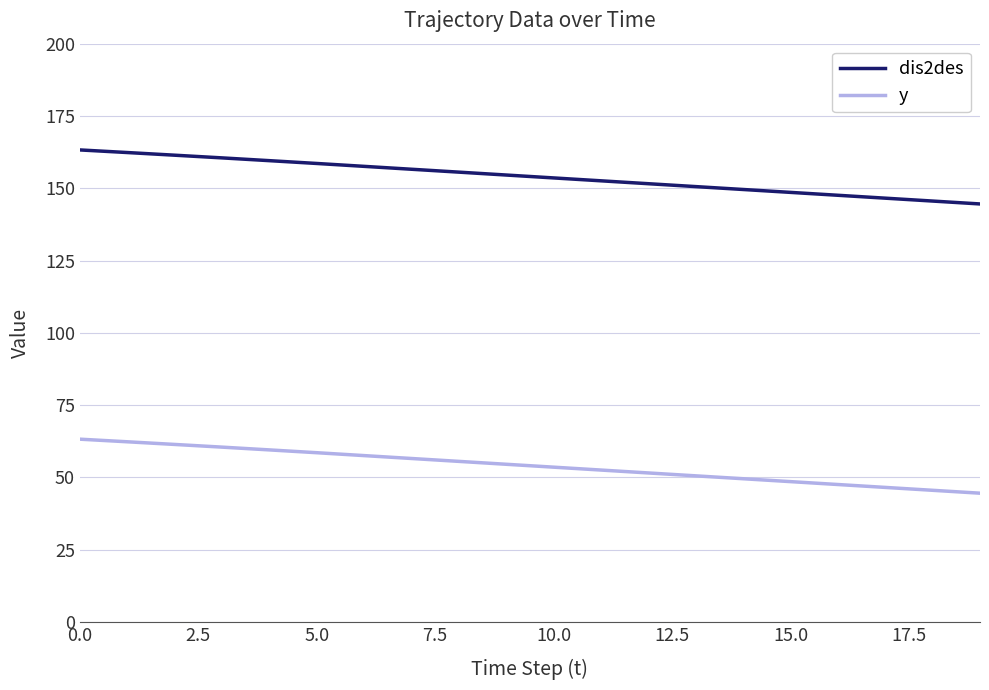

Does the chart have visible grid lines?

Yes